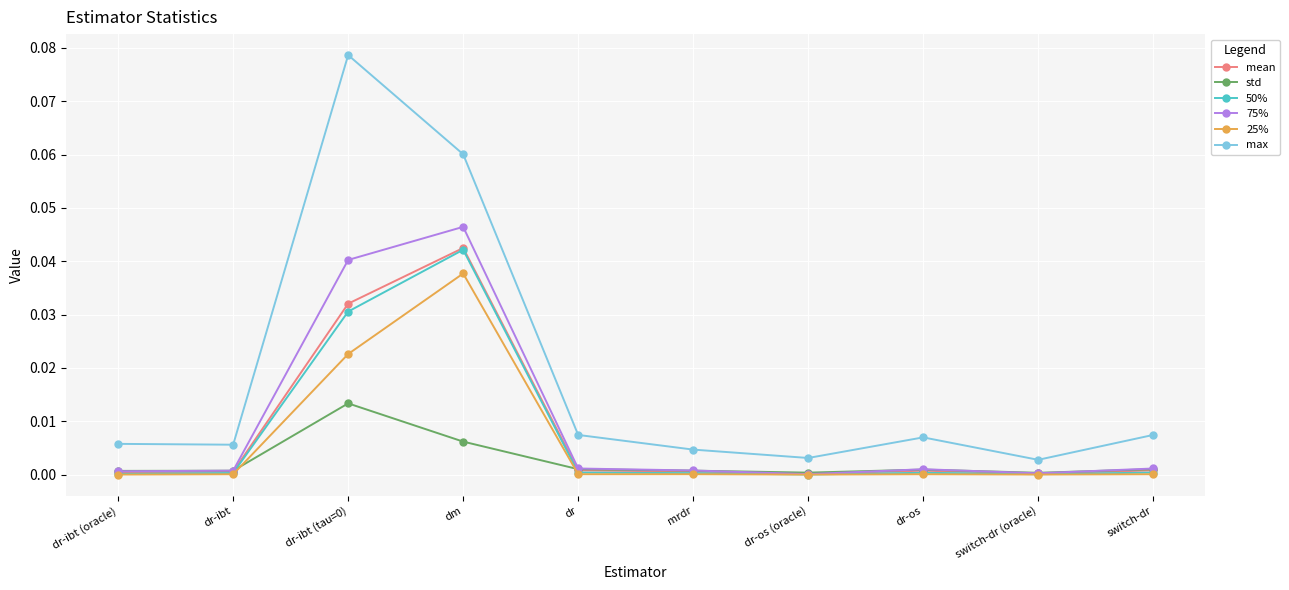

Is it true that std equals 0.0 at dr-os?

True